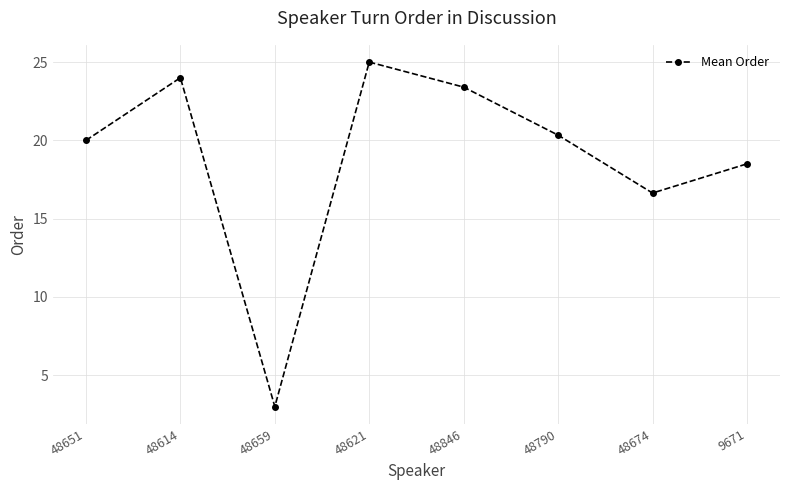

What is the label of the 3rd point from the right?

48790